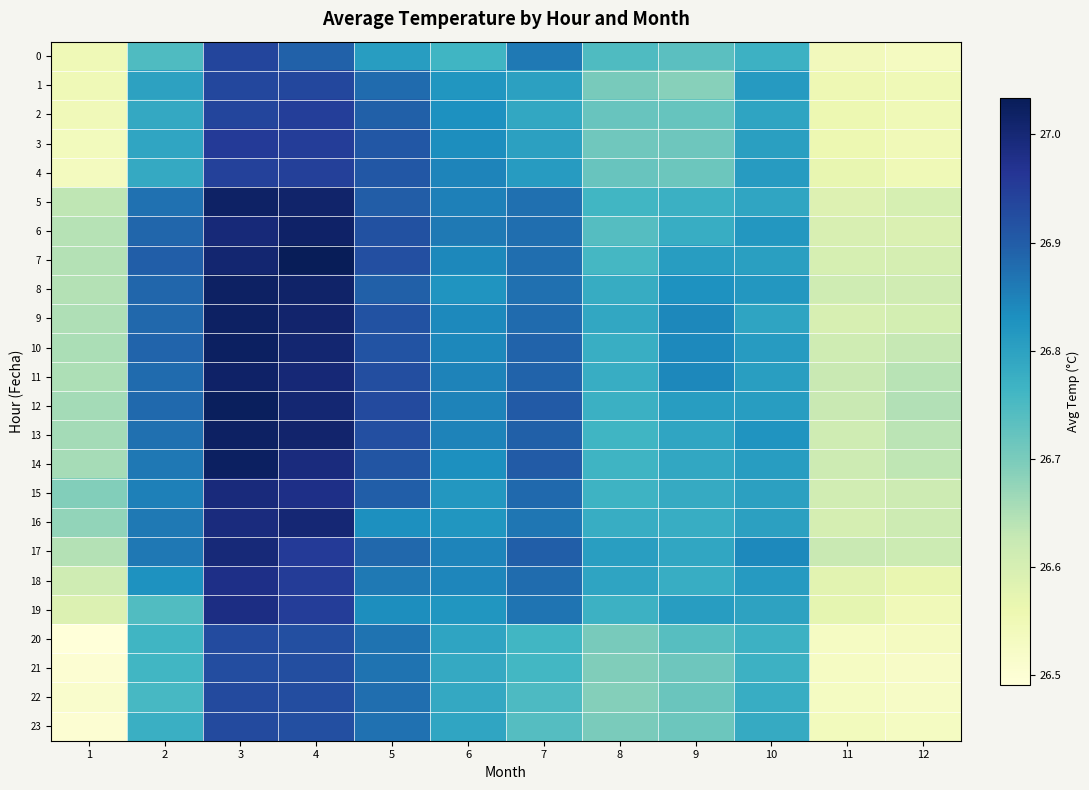

Which series has the widest spread of values?

19